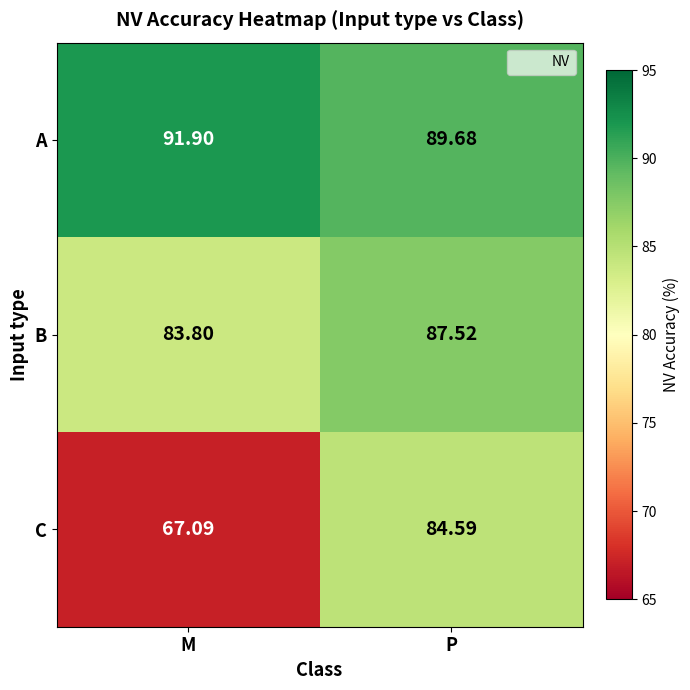

Where does the A series first go above 91?

M